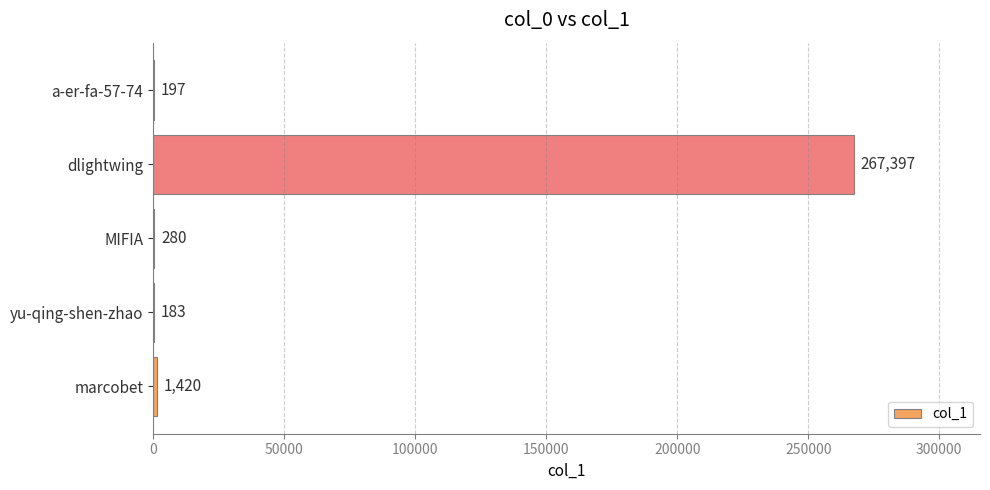

At which label is the value closest to 133790?

marcobet